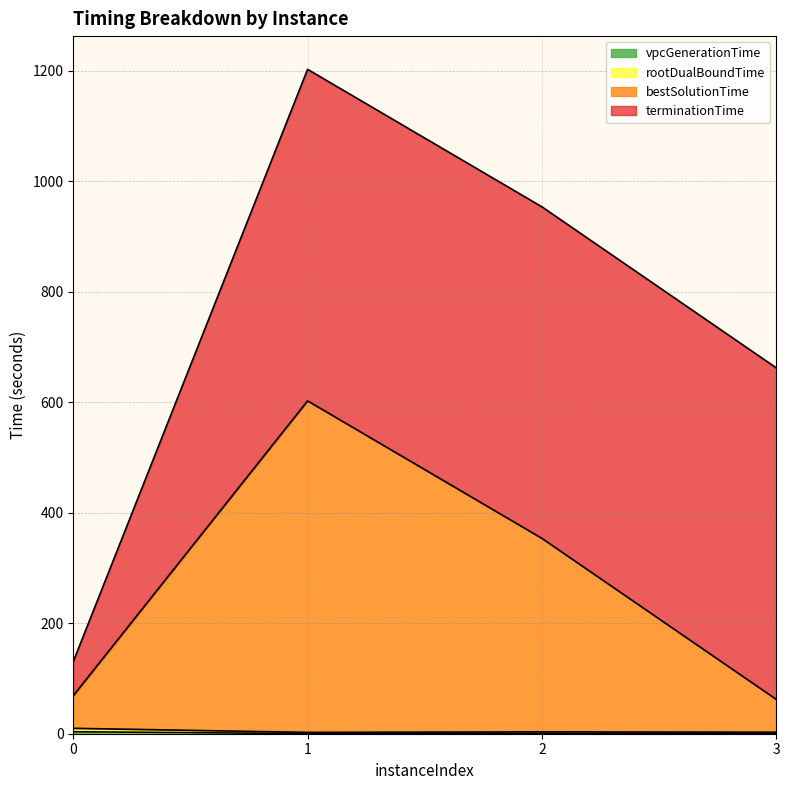

True or false: rootDualBoundTime and vpcGenerationTime cross at least once.

False